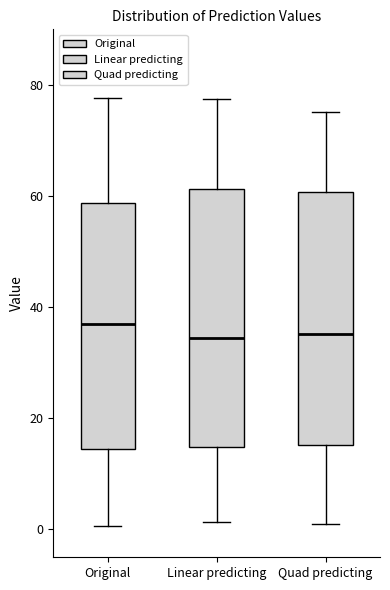

Reading left to right, read every box against the y-axis: the position of its median line, the range the box covers, and the ends of its whiskers. The values are not printed on the chart, so give them approximately, as read against the axis.

Original: median 38, box 14 to 58, whiskers 0 to 78
Linear predicting: median 34, box 14 to 62, whiskers 2 to 78
Quad predicting: median 36, box 16 to 60, whiskers 0 to 76